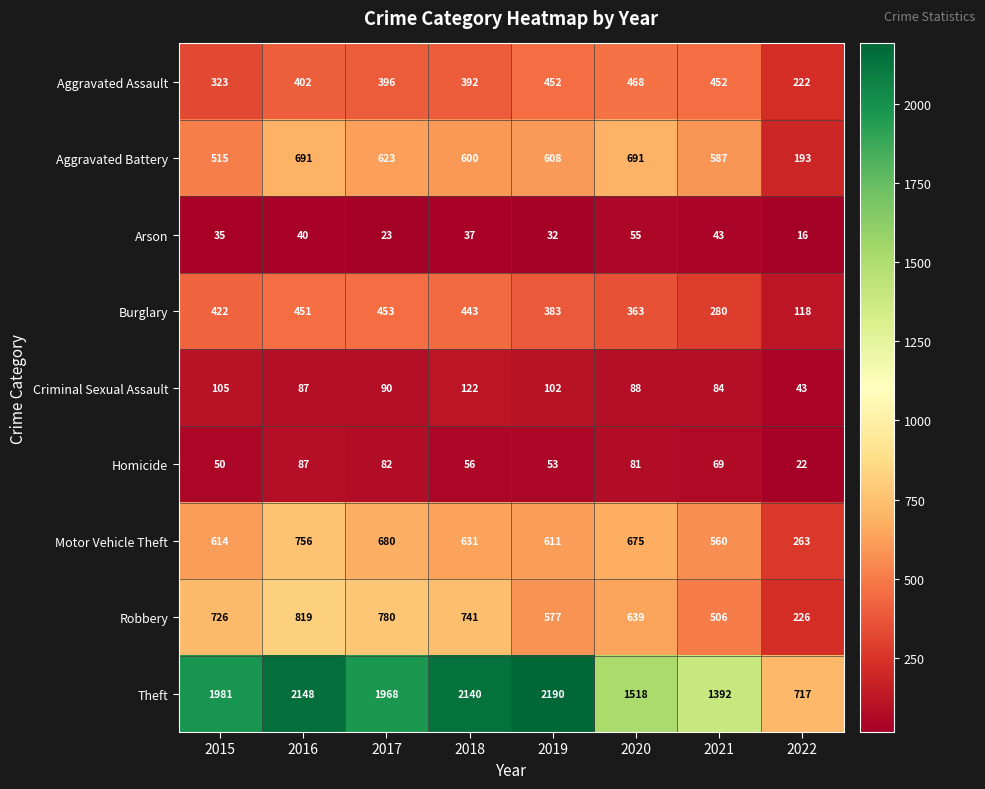

What is the spread (max minus min) of values at 2021?

1349